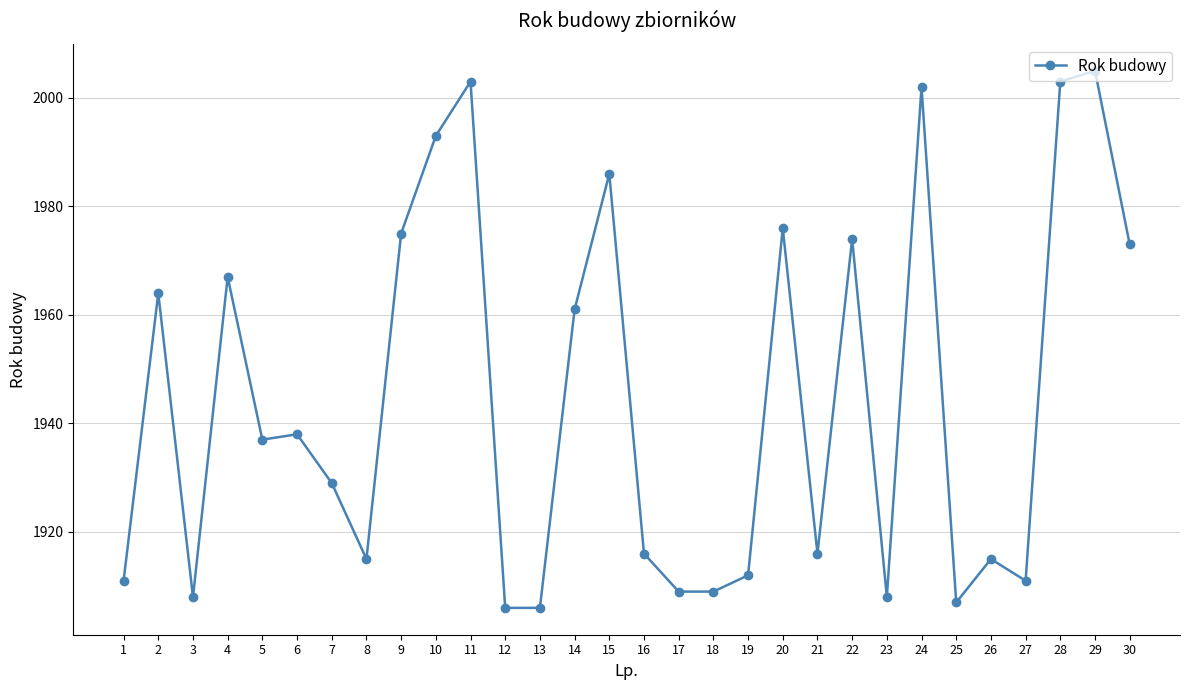

What is the greatest value displayed?

2005